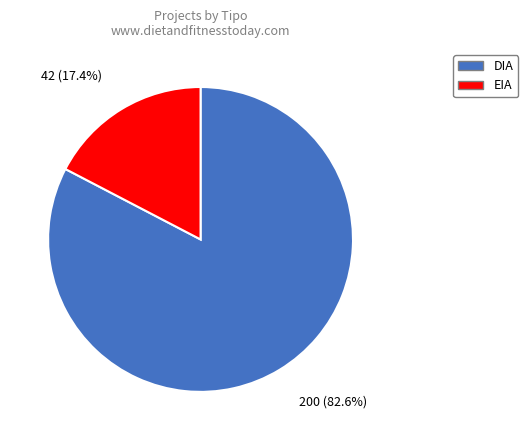

What percentage is NOT represented by DIA?

17.4%